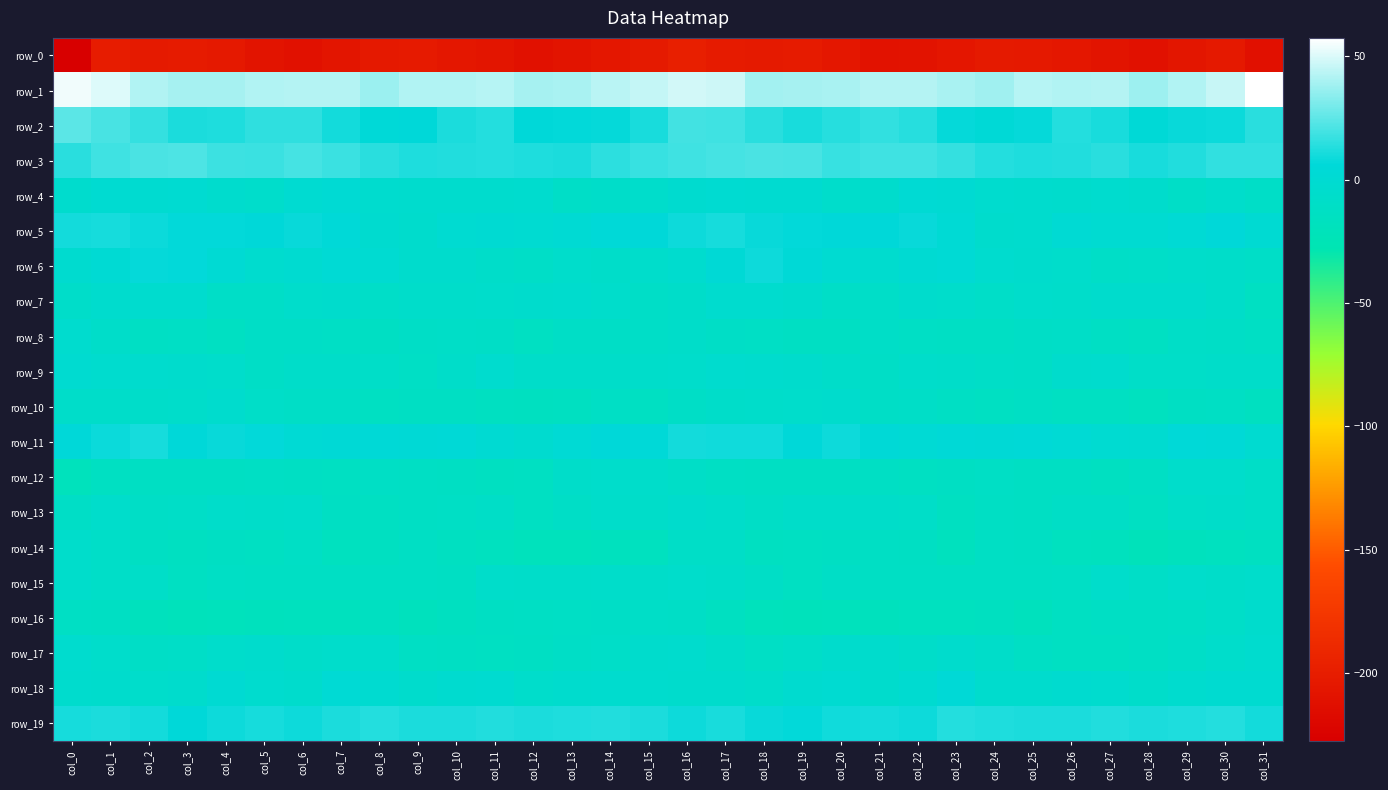

Read the row_10 value at col_9.

-12.8